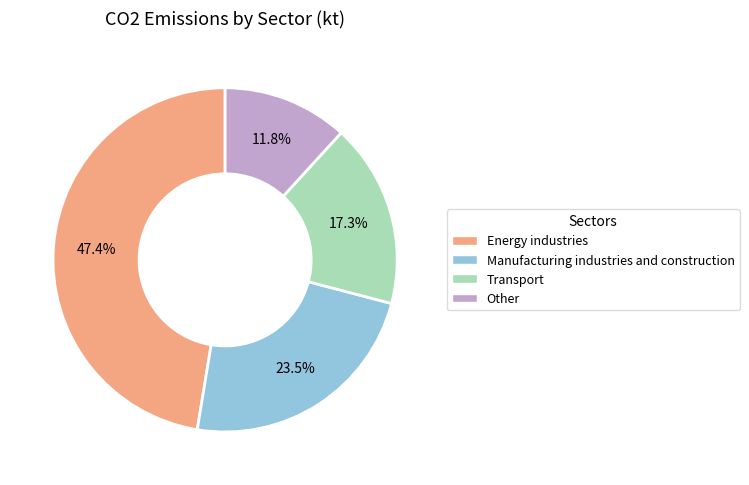

What portion of the pie excludes Other?

88.2%